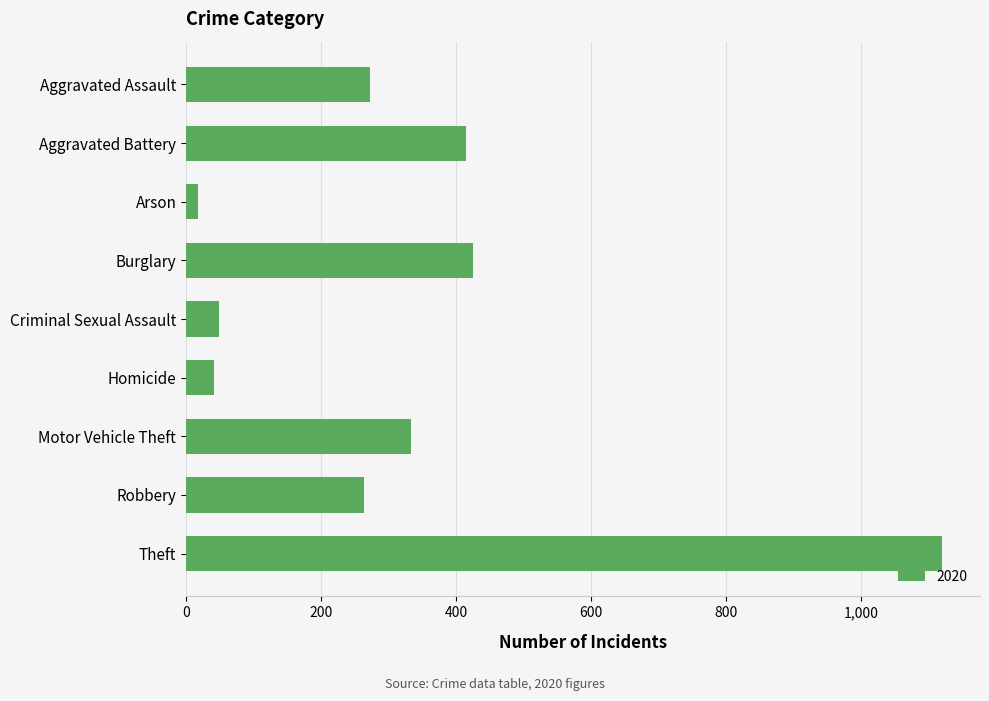

Reading top to bottom, extract all data points from this chart.

273	415	17	425	48	41	333	263	1120